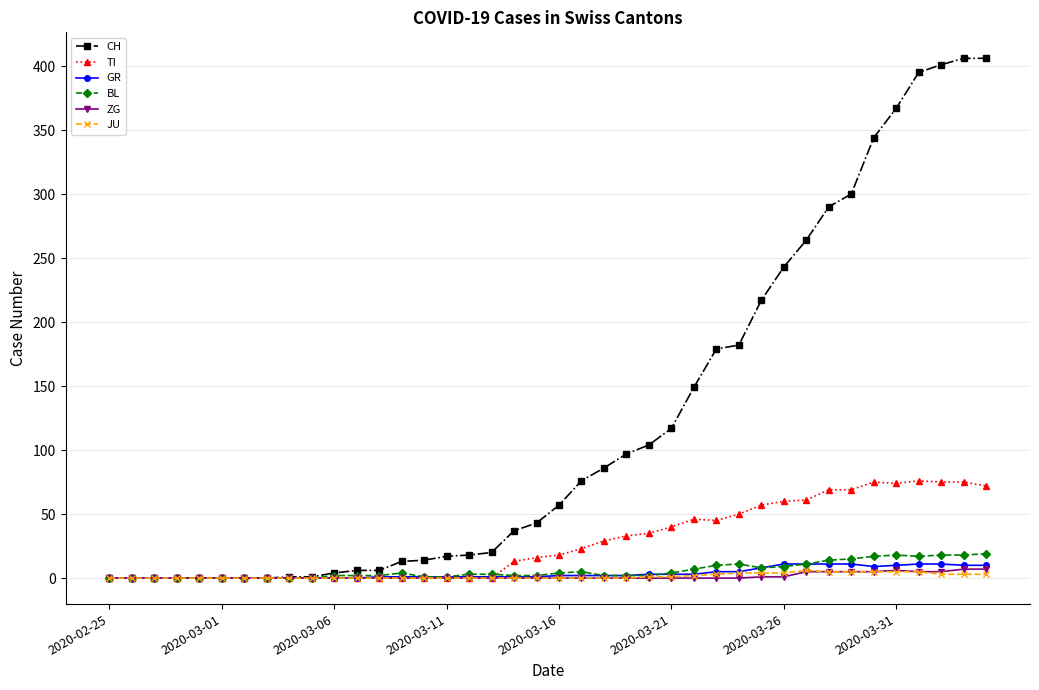

Which series has the largest total across all categories?

CH